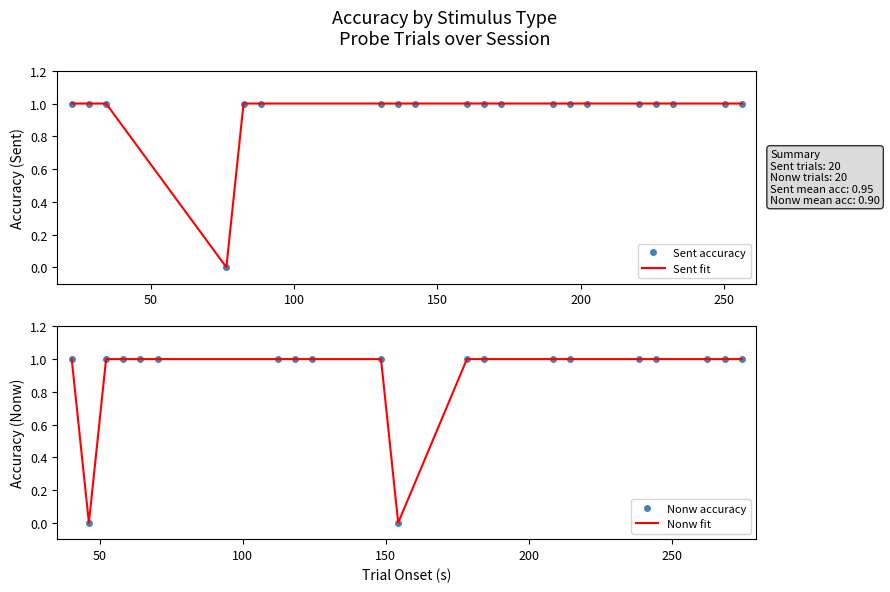

What is the difference between the maximum and minimum values in the Sent fit series?

1